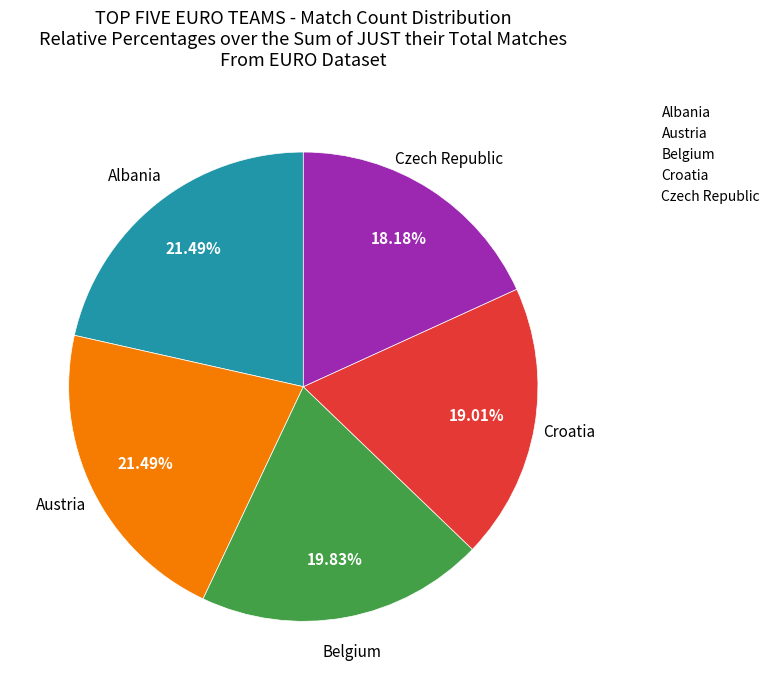

How much of the chart is everything except Belgium?

80.2%